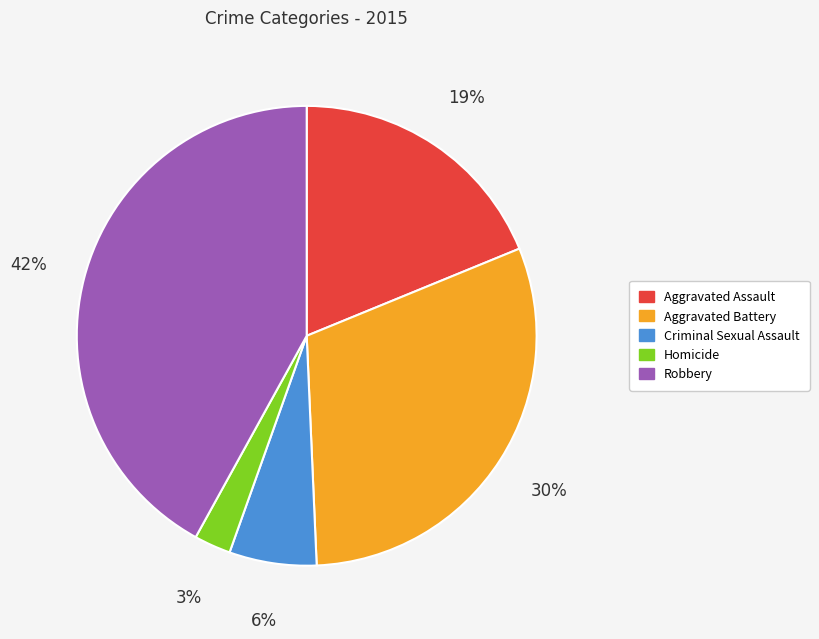

Is the sum of Homicide and Criminal Sexual Assault greater than half?

No